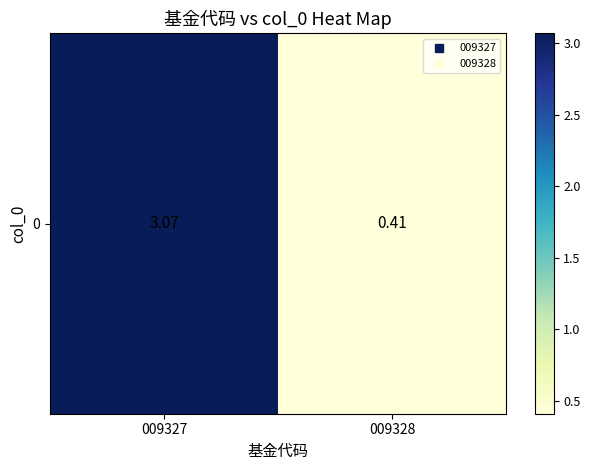

Where is the data nearest to the value 1?

009328